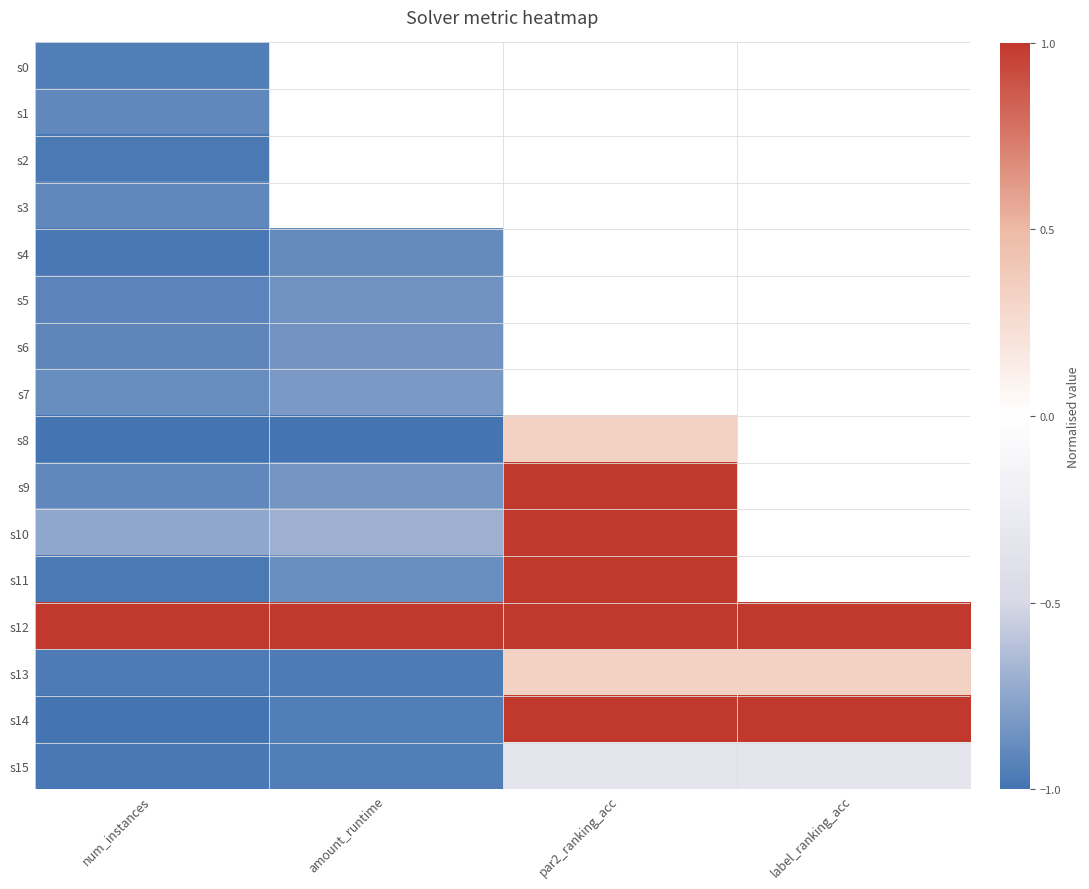

The s6 series shows -1.3 at num_instances. True or false?

False